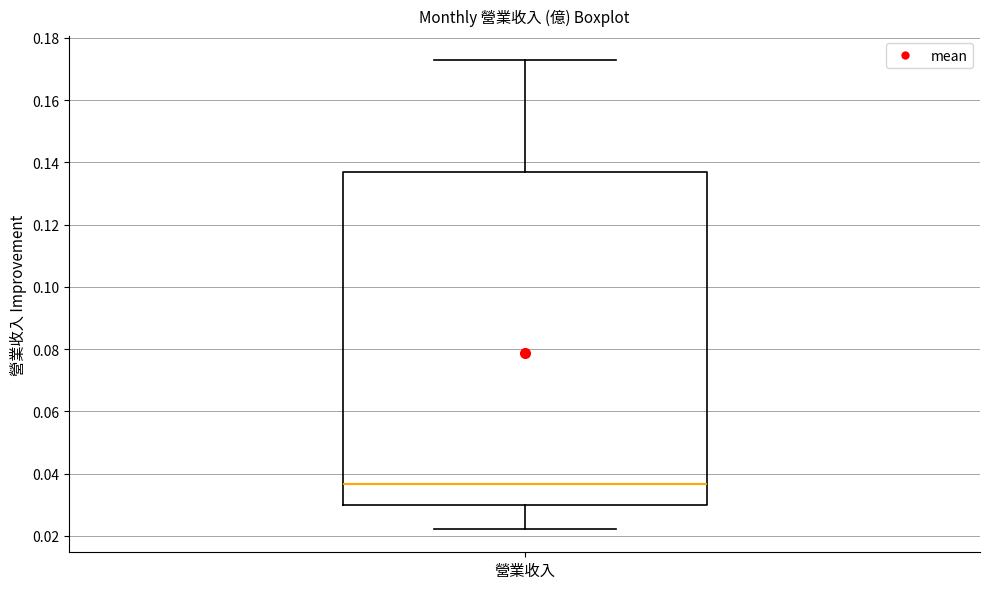

Read this box plot against the y-axis: the position of the median line, the range covered by the box, and the ends of both whiskers. The values are not printed on the chart, so give them approximately, as read against the axis.

median 0.036, box 0.030 to 0.138, whiskers 0.022 to 0.174